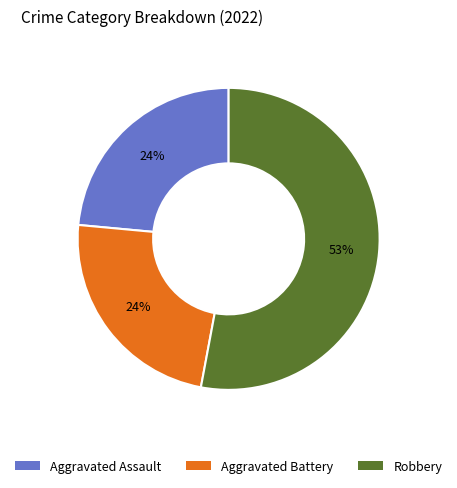

Is there a majority slice in this chart?

Yes